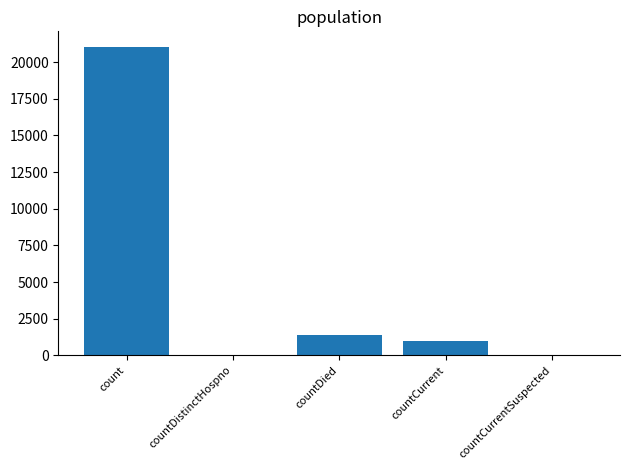

Does the chart contain stacked bars?

No